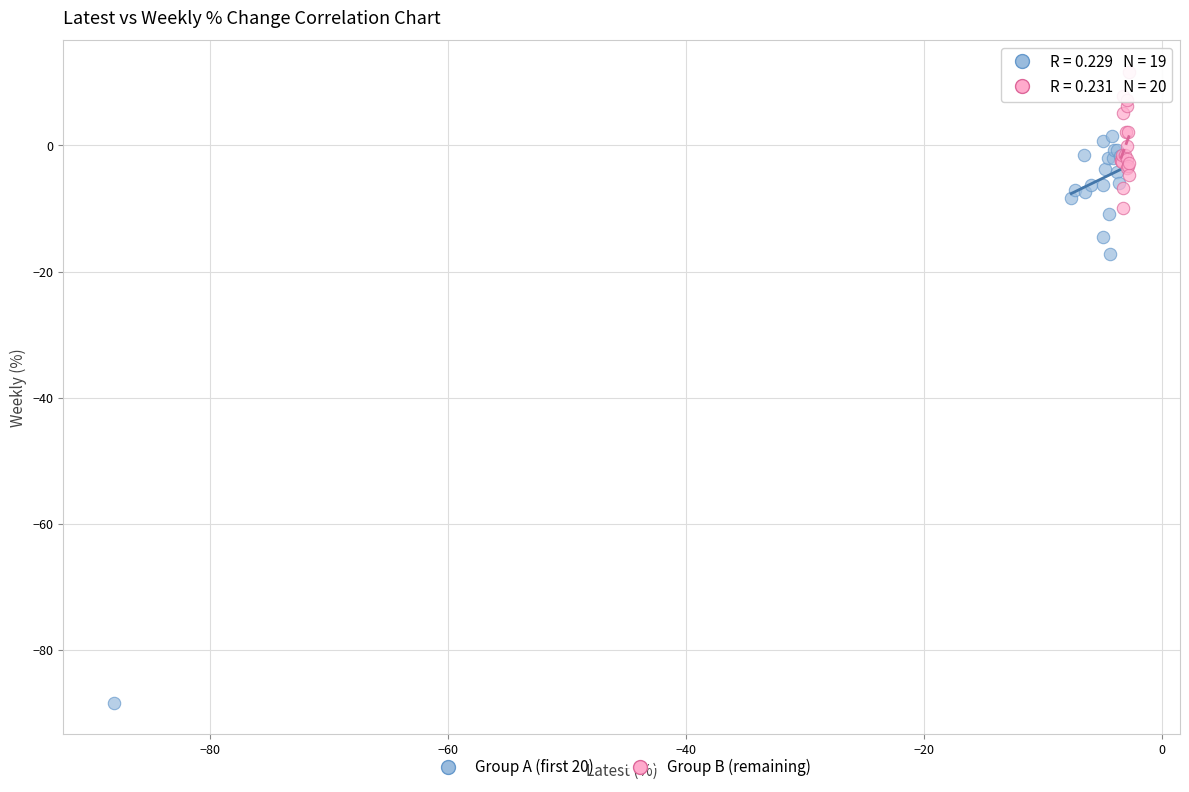

Which series contains the highest Y value?

Group B (remaining)